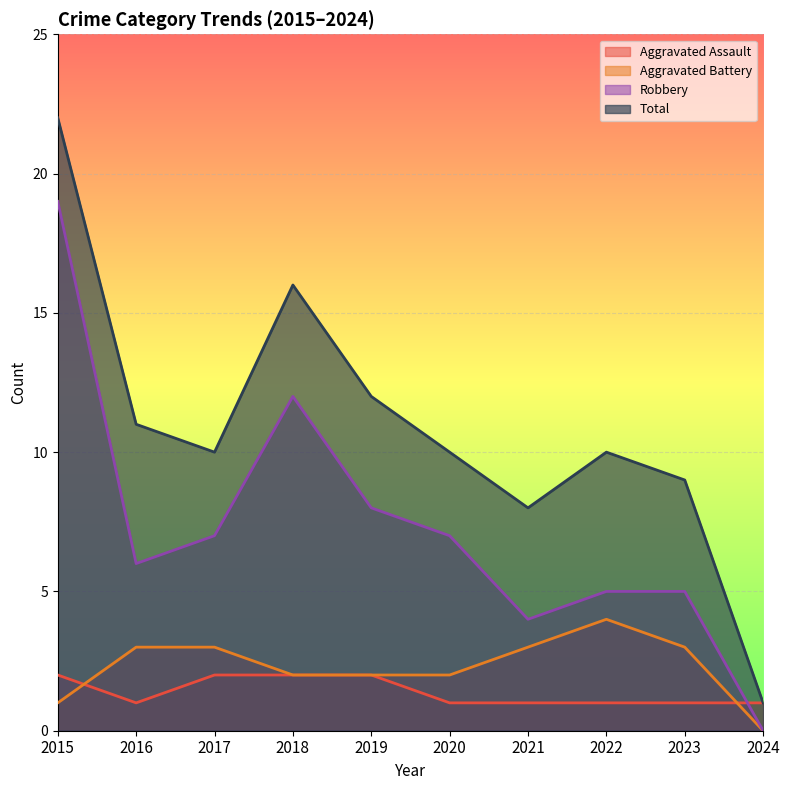

Count the Aggravated Assault values in the range 1 to 2.

10